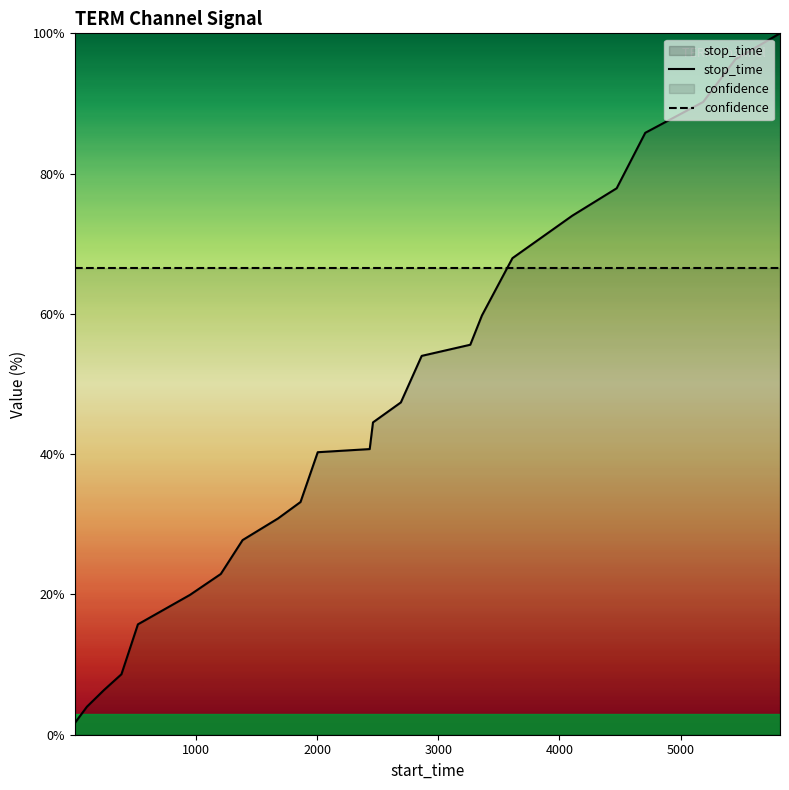

After their last crossing, which series has the higher values: confidence or stop_time?

stop_time